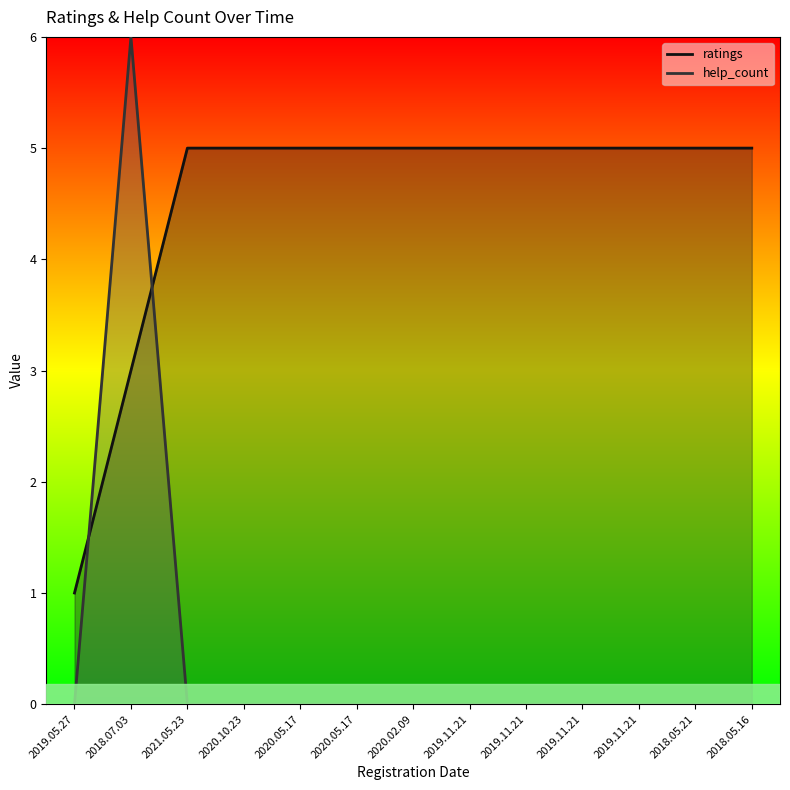

Which series changed the most between 2019.05.27 and 2020.10.23?

ratings